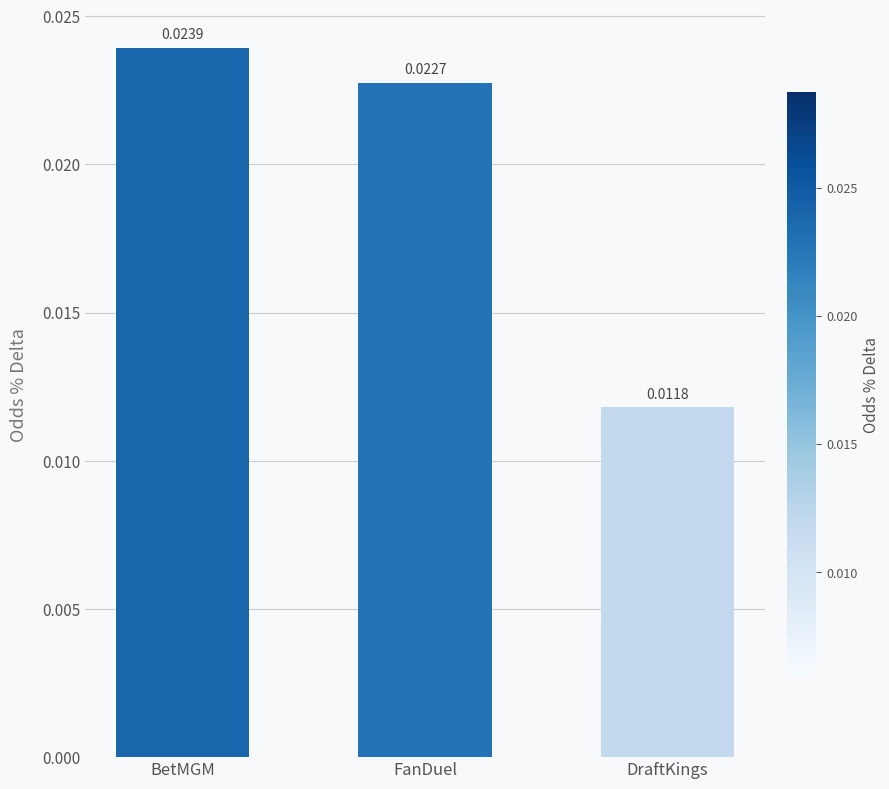

Where is the data nearest to the value 0?

DraftKings